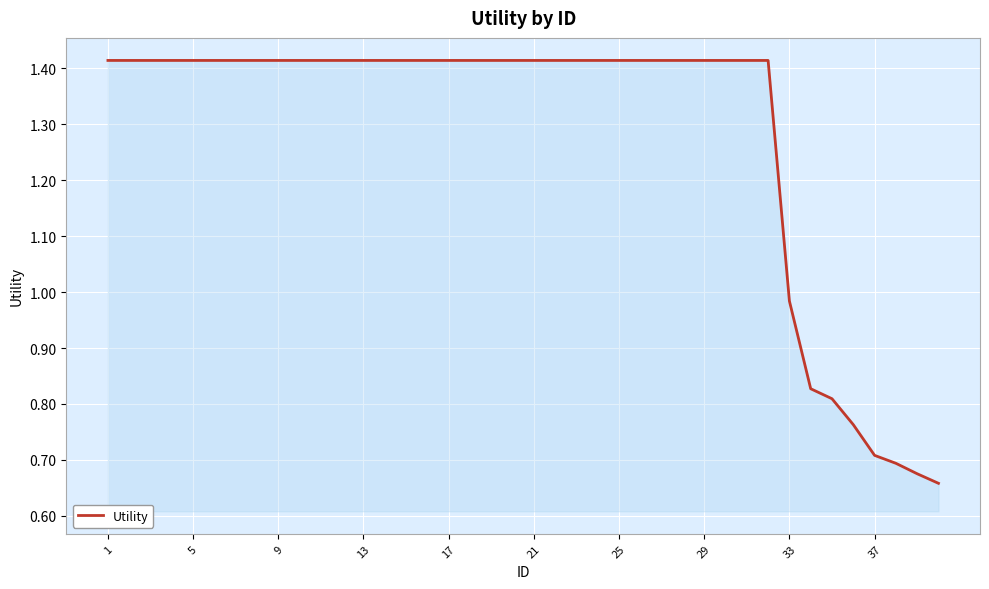

At which label is the value closest to 1?

33